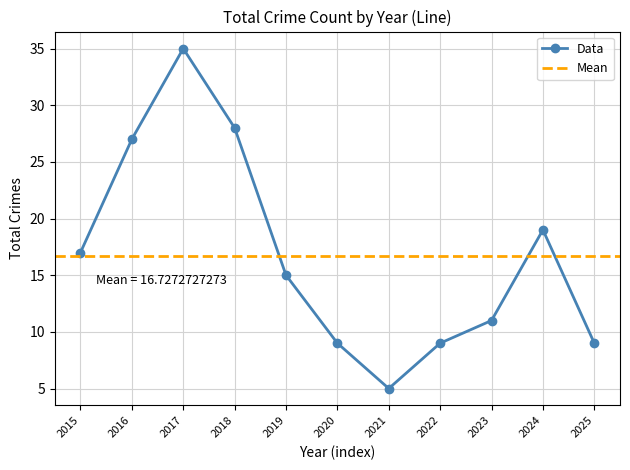

Which label corresponds to the largest value in the chart?

2017